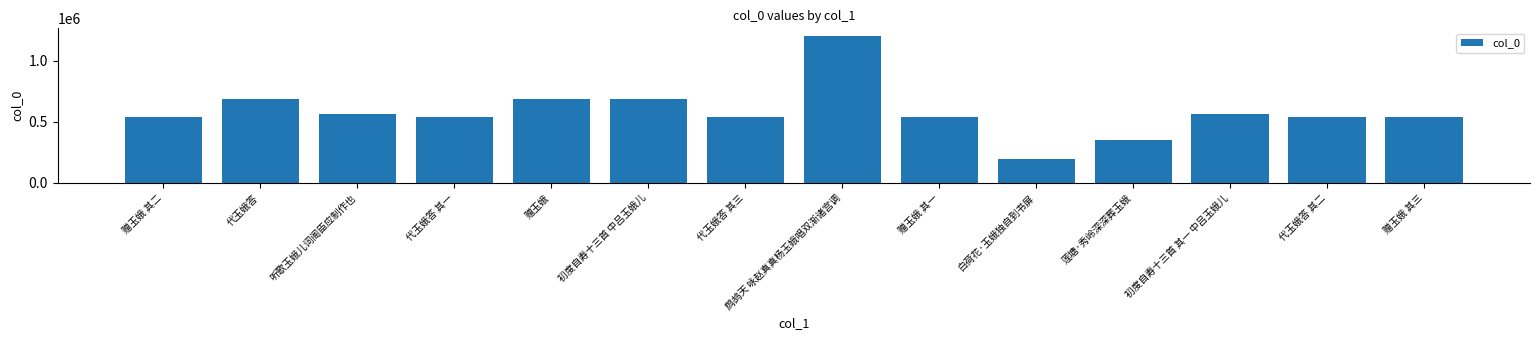

Which has a higher value, 赠玉娥 其三 or 初度自寿十三首 中吕玉娥儿?

初度自寿十三首 中吕玉娥儿